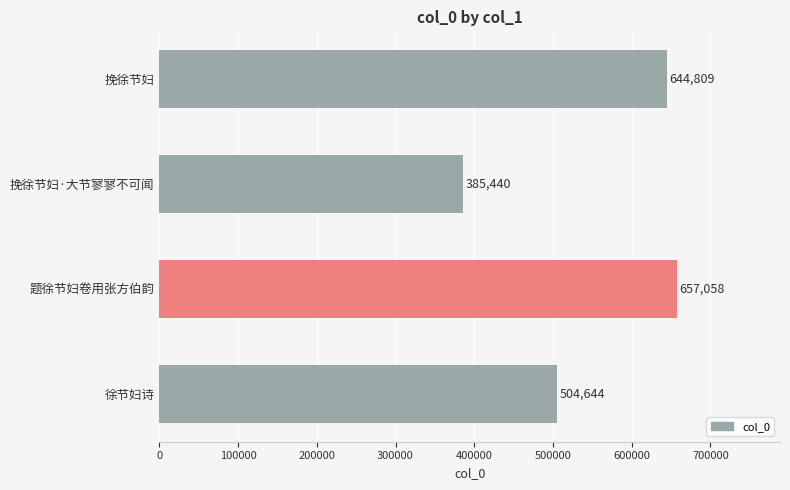

What value does the data have at 挽徐节妇·大节寥寥不可闻?

385440